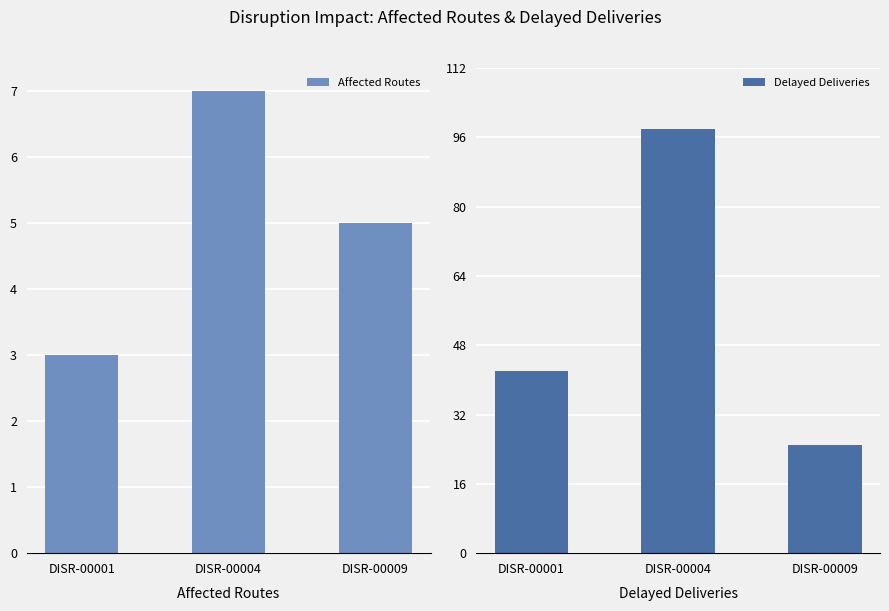

What is the value of the Affected Routes bar at the 3rd from the left?

5